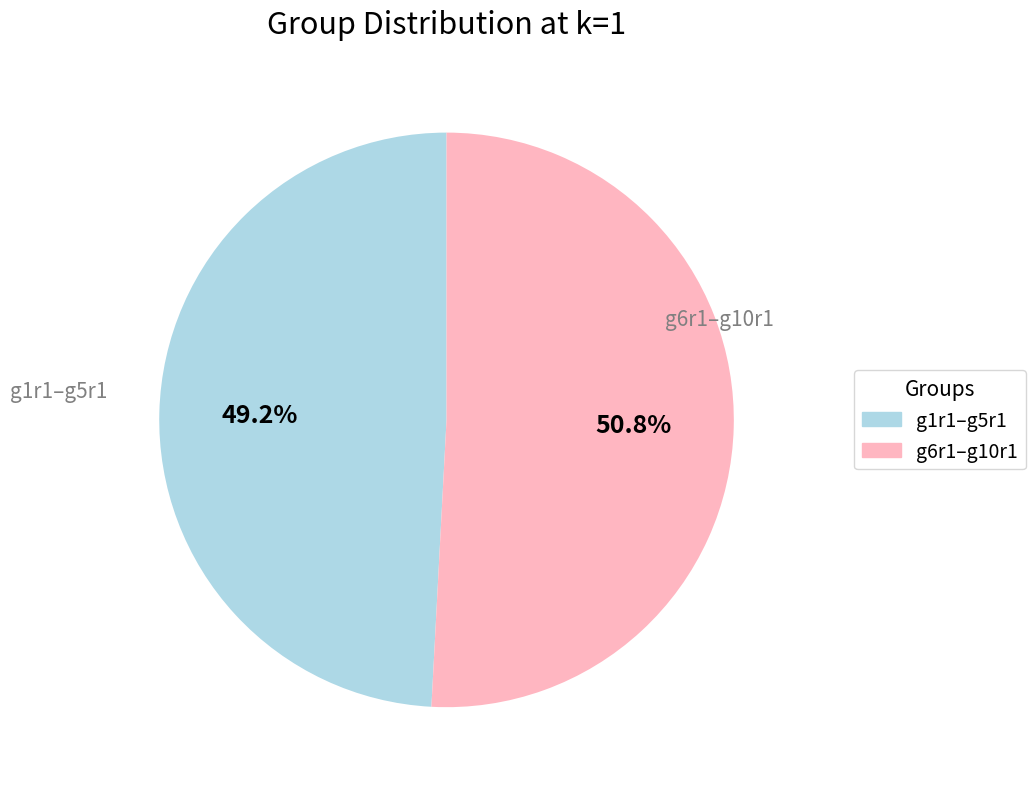

Is there a majority slice in this chart?

Yes